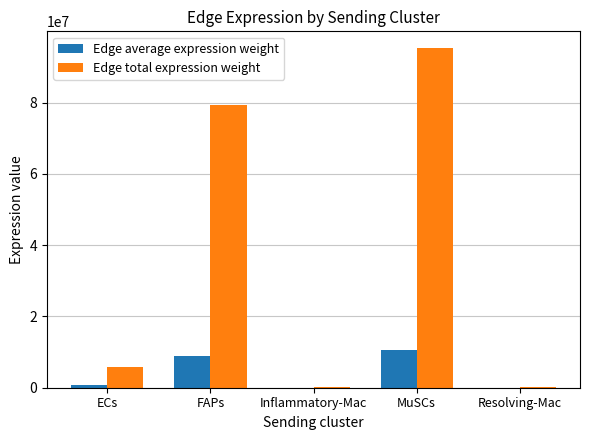

Where is Edge total expression weight nearest to the value 47684688?

FAPs